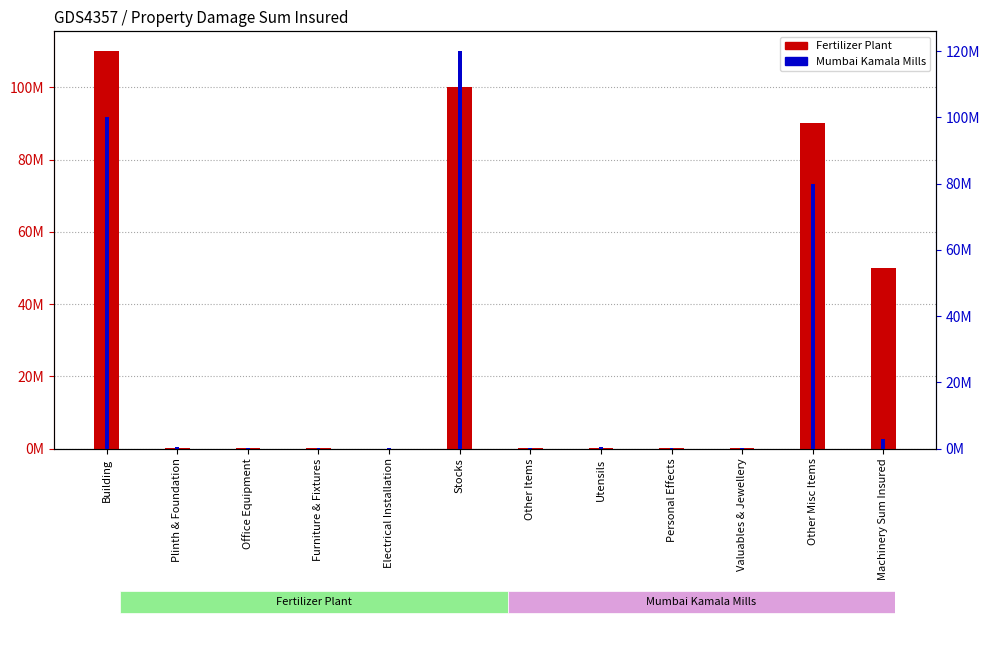

What are all the series names shown in the legend?

Fertilizer Plant, Mumbai Kamala Mills